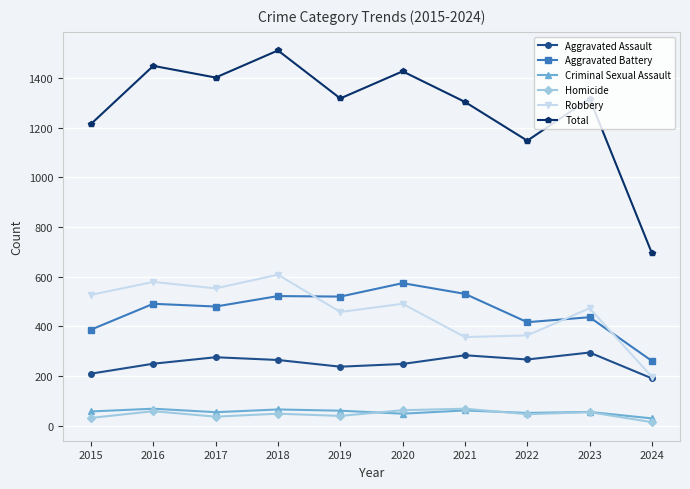

Which series has the largest range (max minus min)?

Total